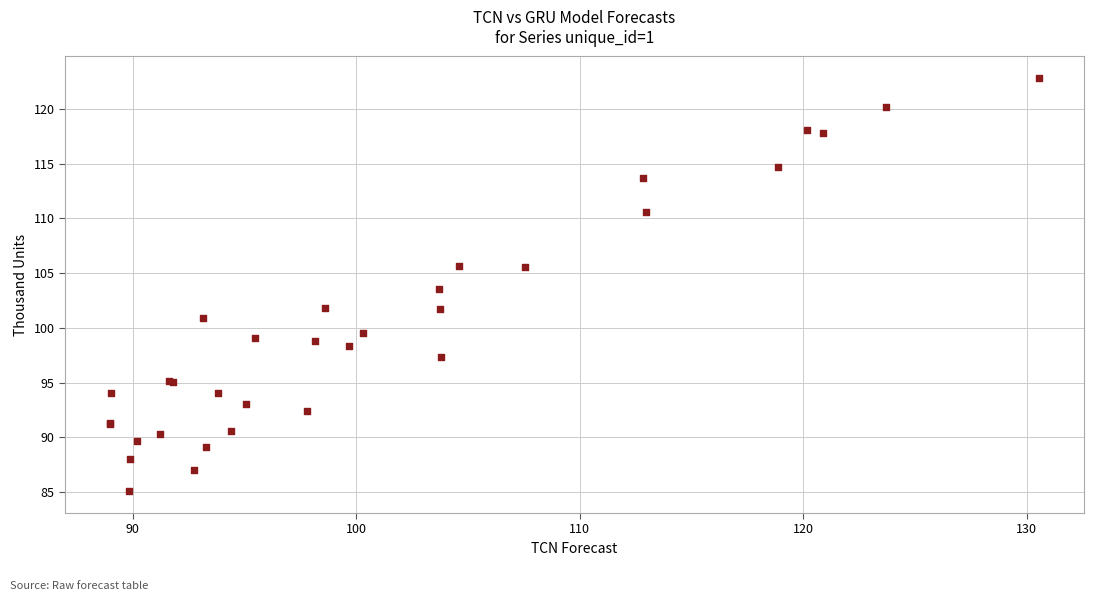

What Y value in the scatter plot is closest to 103?

103.5